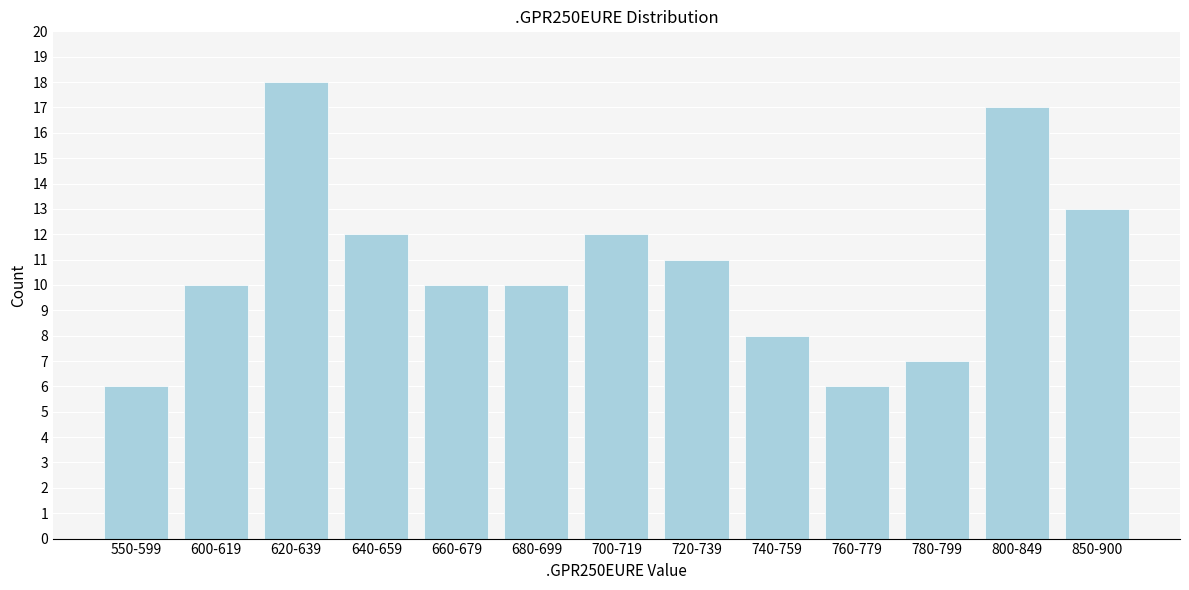

Reading left to right, list all the values displayed in this chart.

6	10	18	12	10	10	12	11	8	6	7	17	13